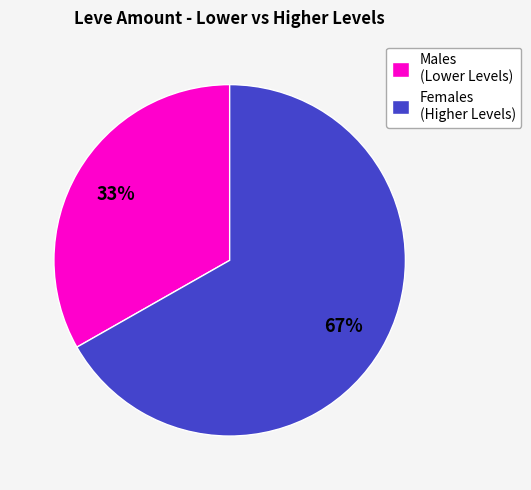

To the nearest percent, what is the average slice percentage?

50%